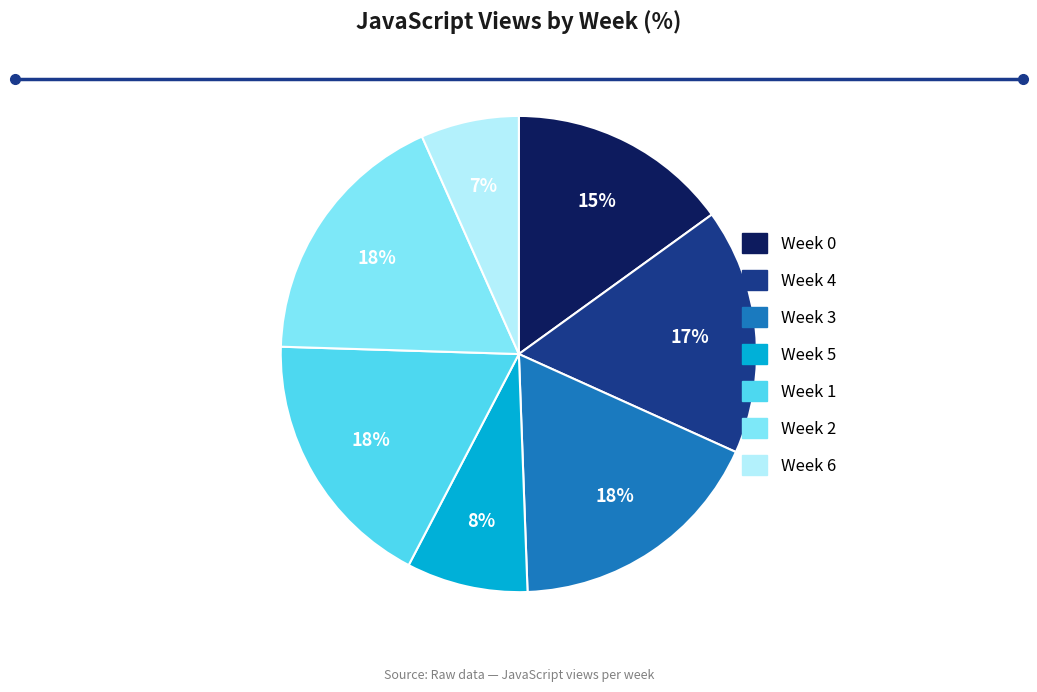

Between Week 0 and Week 5, which is larger?

Week 0